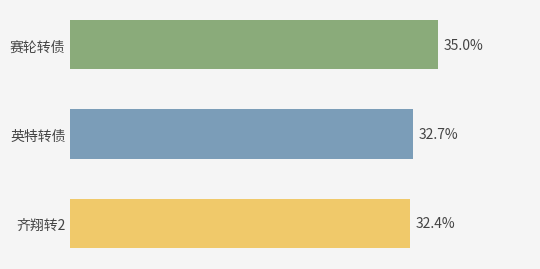

Rank the categories by value from highest to lowest.

赛轮转债, 英特转债, 齐翔转2